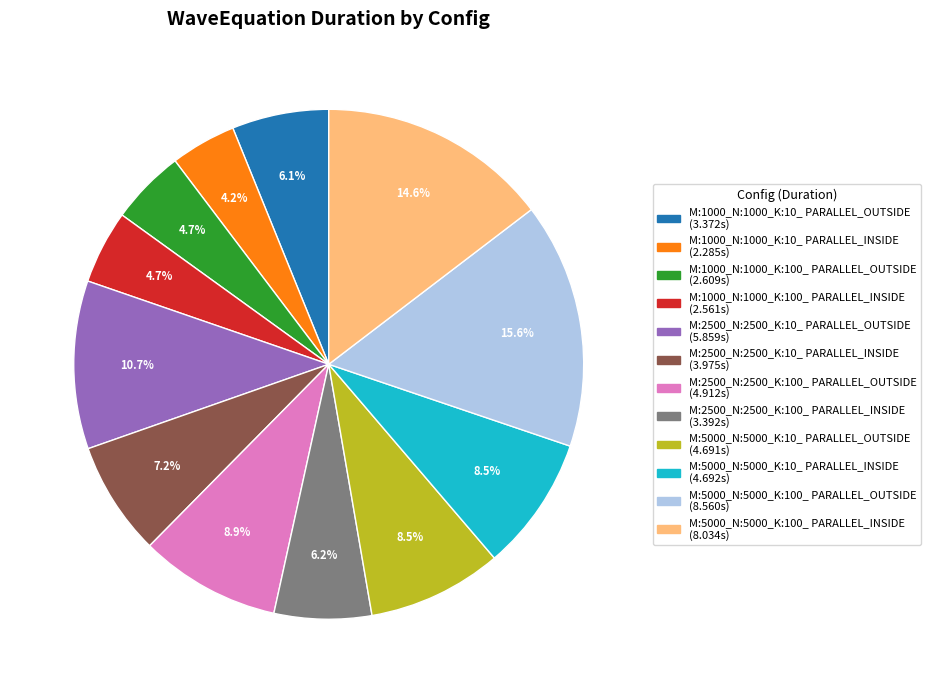

Combined, do M:5000_N:5000_K:10_ PARALLEL_INSIDE and M:1000_N:1000_K:10_ PARALLEL_INSIDE account for over 50%?

No